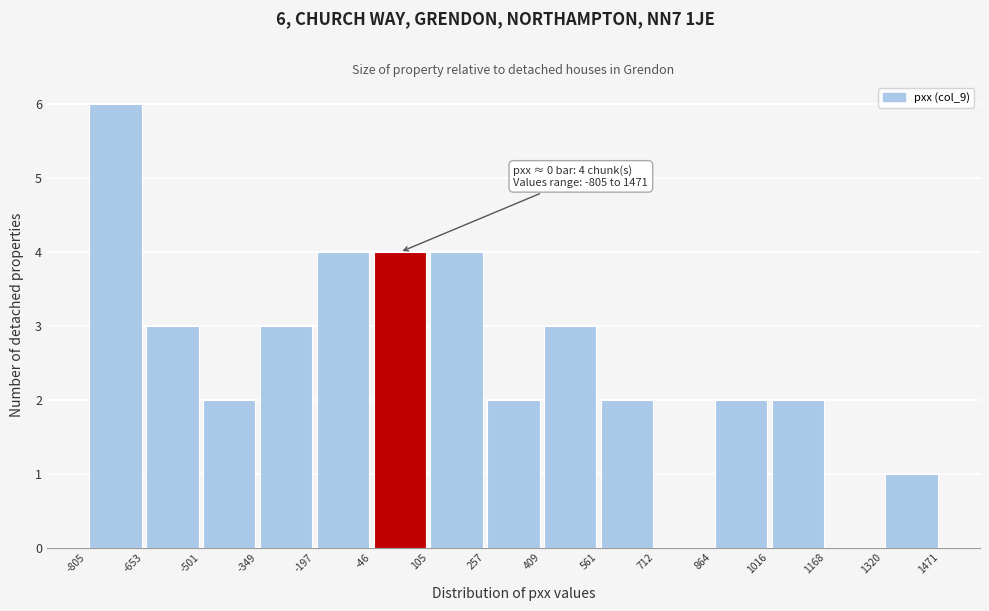

Which range on the x-axis has the tallest bar?

-805 to -653